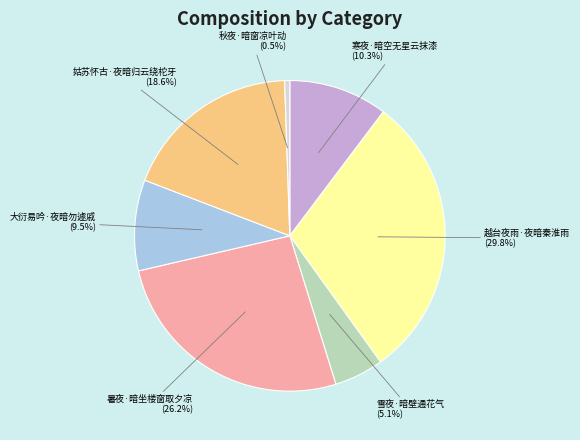

Is there a majority slice in this chart?

No